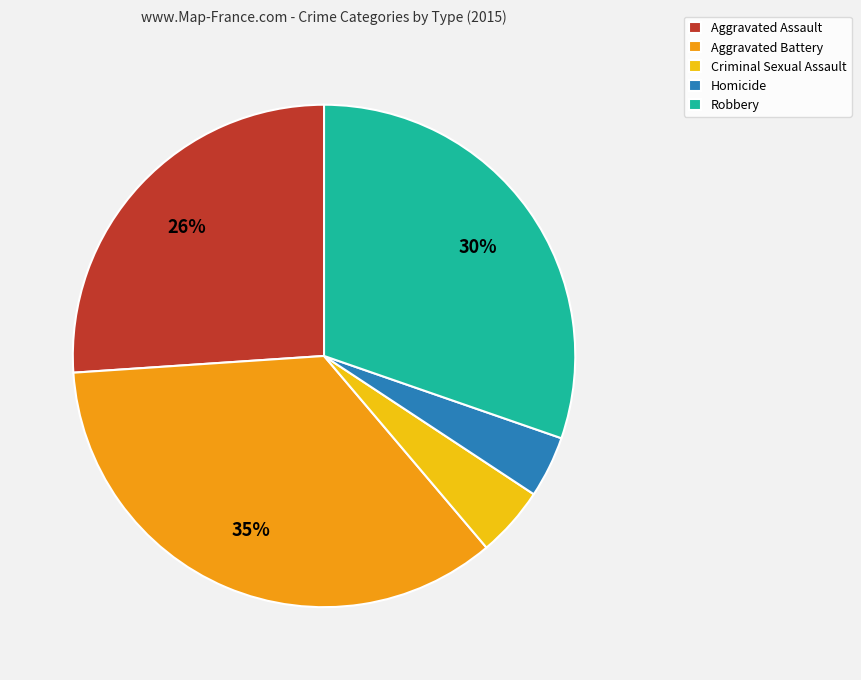

How many segments does this pie chart have?

5